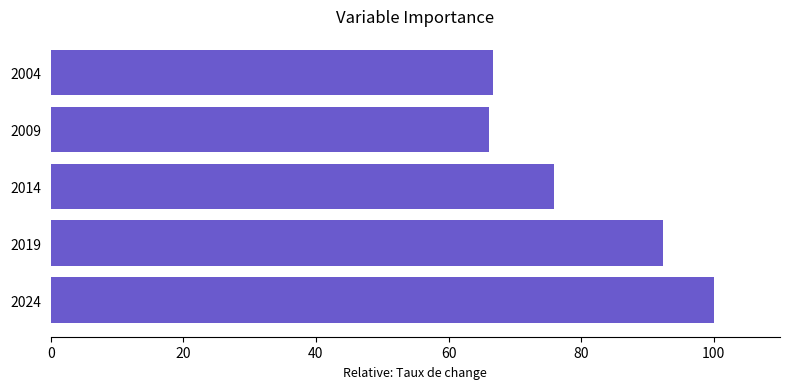

Which has a higher value, 2009 or 2014?

2014